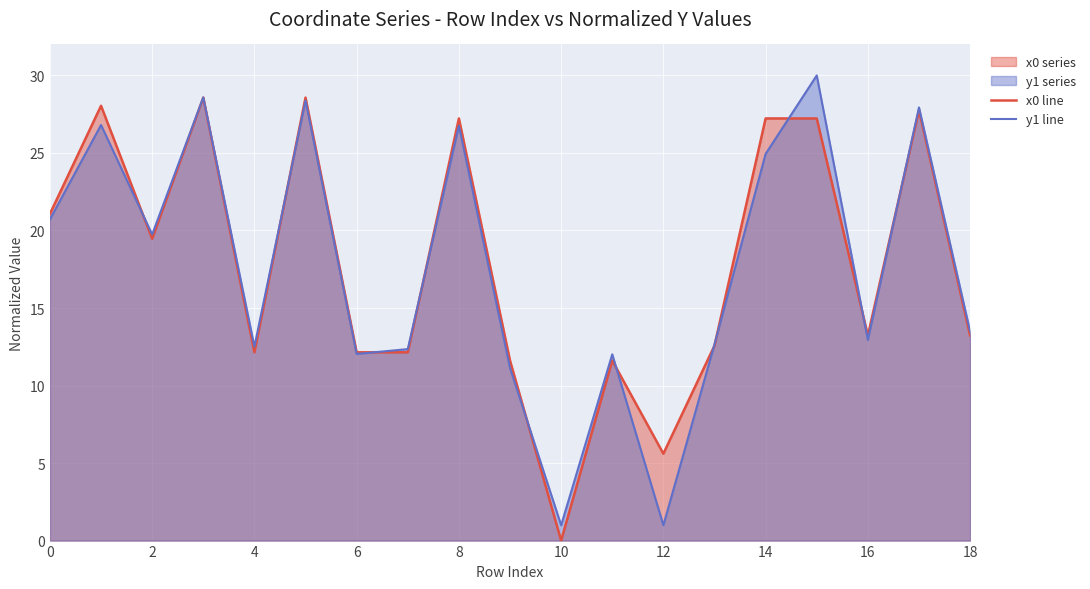

Which label corresponds to the smallest value in the chart?

10